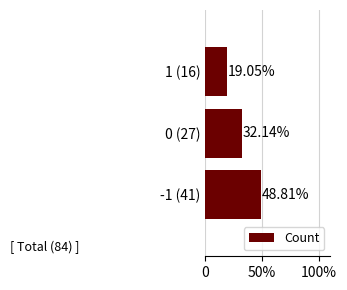

Does the chart contain any negative values?

No